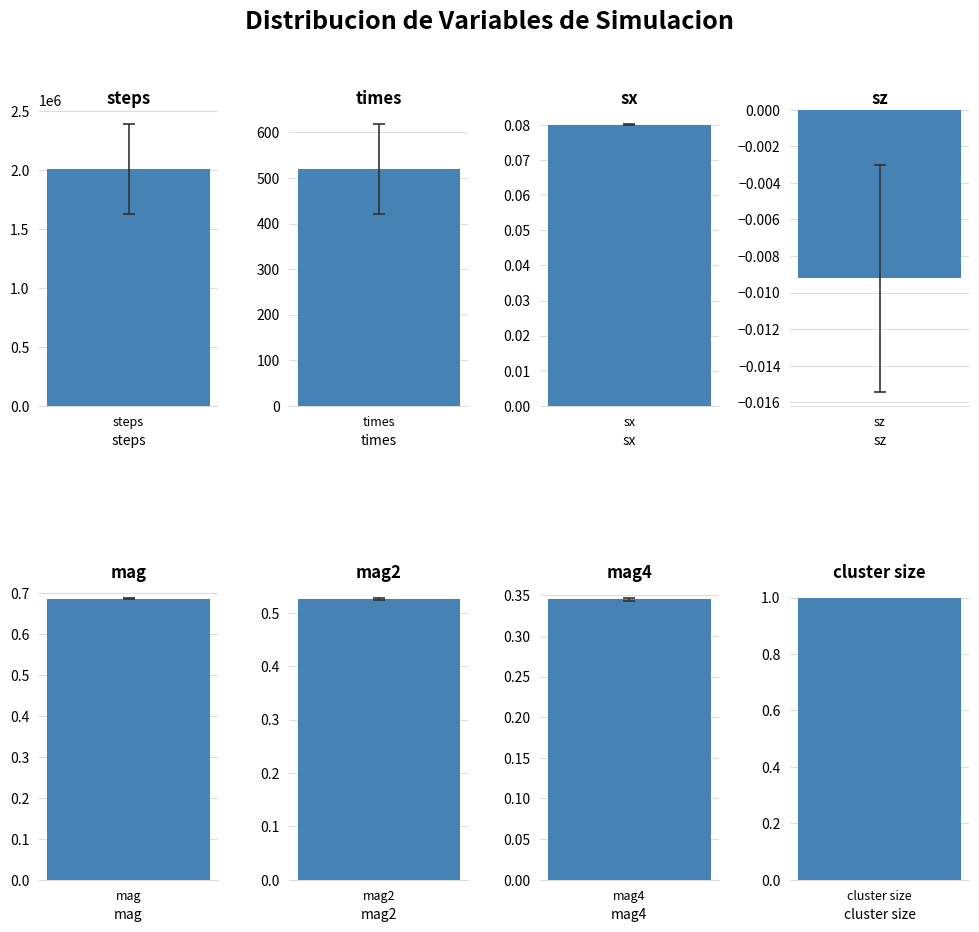

What is the difference between the second highest and minimum values?

519.6